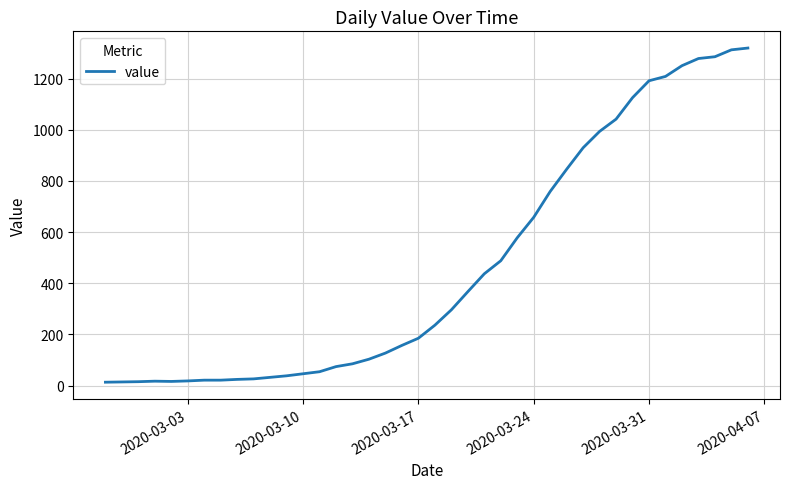

What is the maximum value shown in the chart?

1320